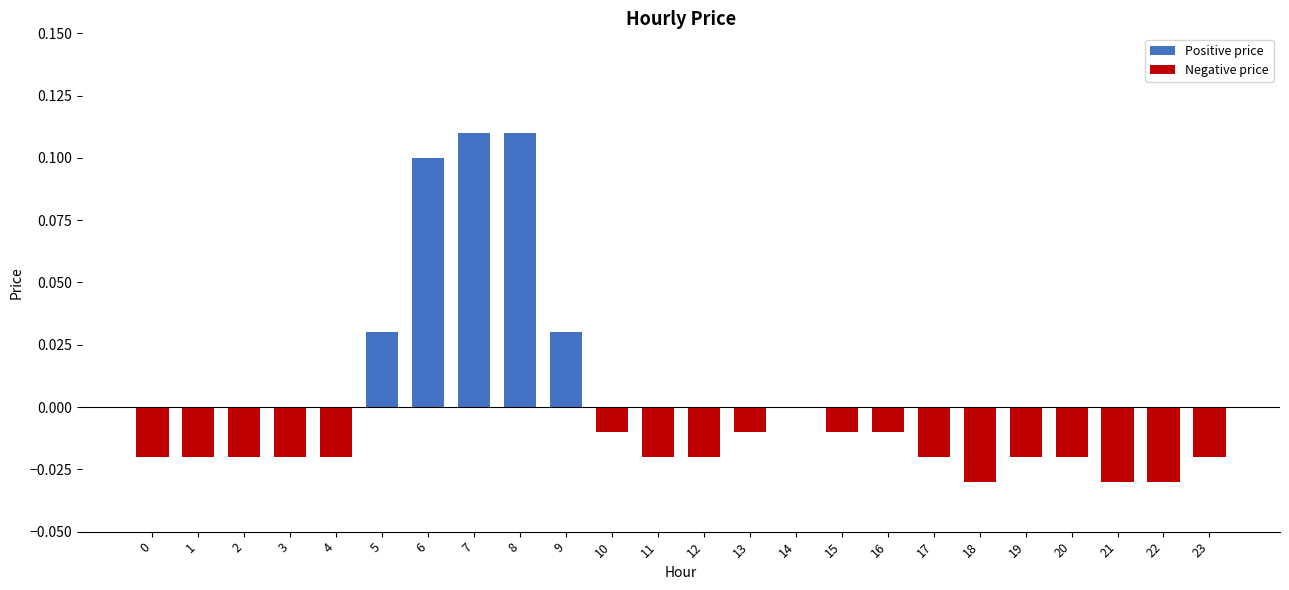

Between 3 and 9, which is larger?

9